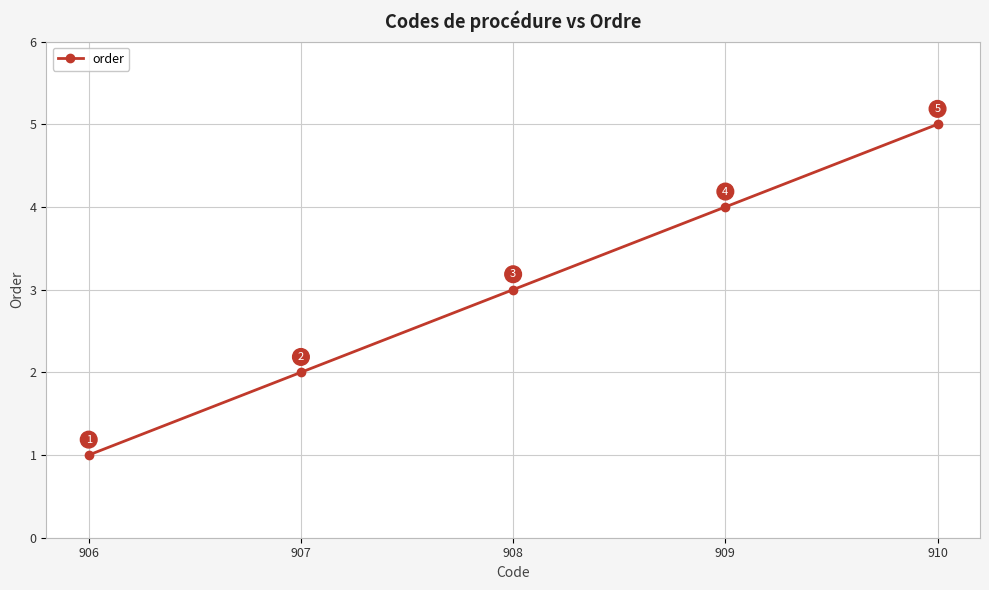

True or false: the data shows 9 at 910.

False